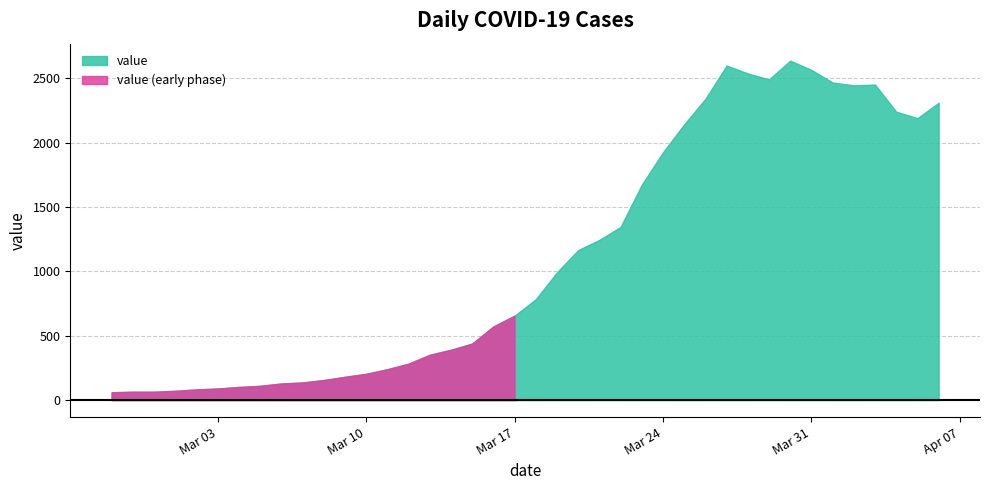

What is the minimum value shown in the chart?

61